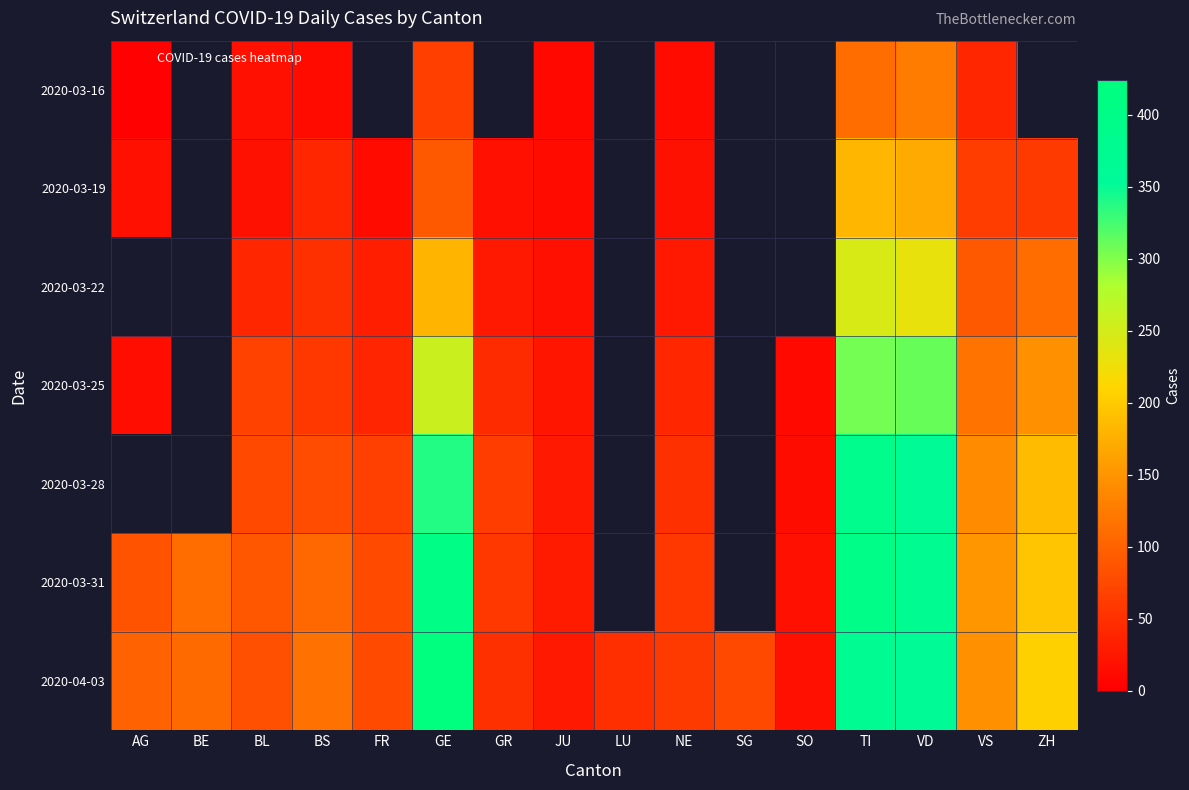

Reading left to right, what are all the values shown in this chart?

2020-03-16: AG=2	BE=0	BL=17	BS=13	FR=0	GE=66	GR=0	JU=9	LU=0	NE=13	SG=0	SO=0	TI=112	VD=126	VS=41	ZH=0
2020-03-19: AG=17	BE=0	BL=19	BS=40	FR=12	GE=92	GR=18	JU=12	LU=0	NE=19	SG=0	SO=0	TI=182	VD=170	VS=64	ZH=60
2020-03-22: AG=0	BE=0	BL=40	BS=50	FR=32	GE=179	GR=27	JU=18	LU=0	NE=28	SG=0	SO=0	TI=246	VD=231	VS=92	ZH=110
2020-03-25: AG=16	BE=0	BL=68	BS=58	FR=39	GE=258	GR=45	JU=23	LU=0	NE=41	SG=0	SO=10	TI=306	VD=311	VS=118	ZH=146
2020-03-28: AG=0	BE=0	BL=75	BS=79	FR=67	GE=339	GR=63	JU=27	LU=0	NE=50	SG=0	SO=14	TI=385	VD=363	VS=142	ZH=187
2020-03-31: AG=85	BE=111	BL=88	BS=105	FR=77	GE=405	GR=58	JU=29	LU=0	NE=59	SG=0	SO=18	TI=401	VD=375	VS=152	ZH=196
2020-04-03: AG=100	BE=109	BL=82	BS=115	FR=77	GE=424	GR=51	JU=28	LU=49	NE=61	SG=75	SO=17	TI=370	VD=363	VS=146	ZH=207